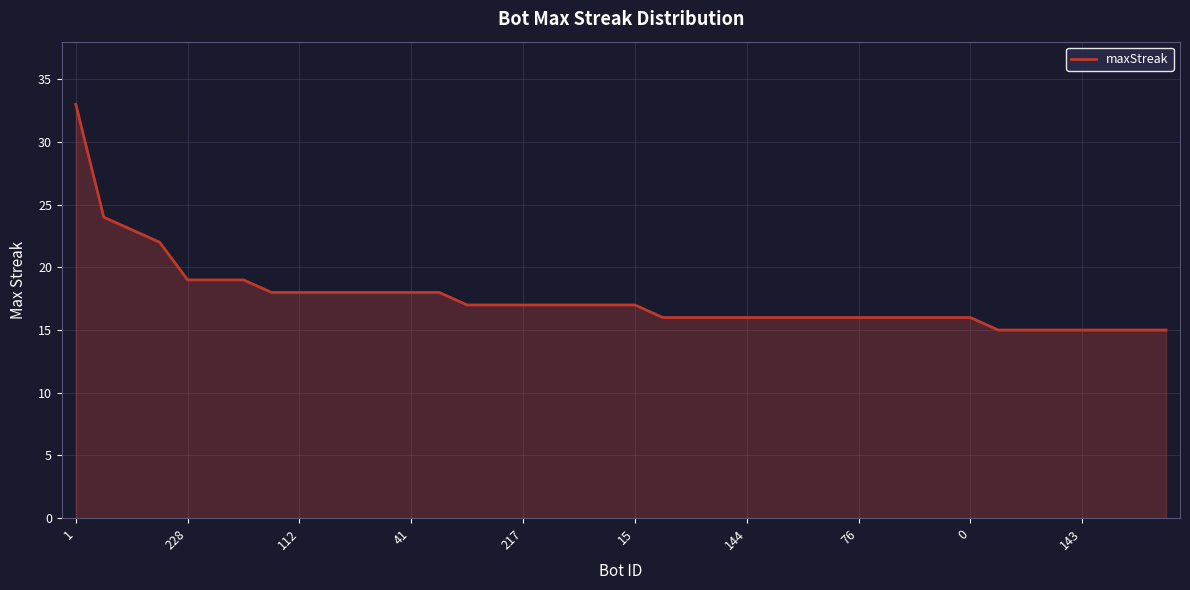

What is the minimum value shown in the chart?

15